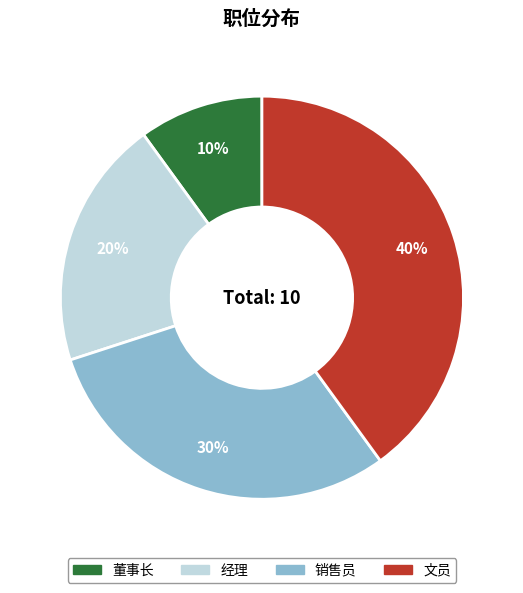

Is it true that 经理 is 20% of the pie?

True